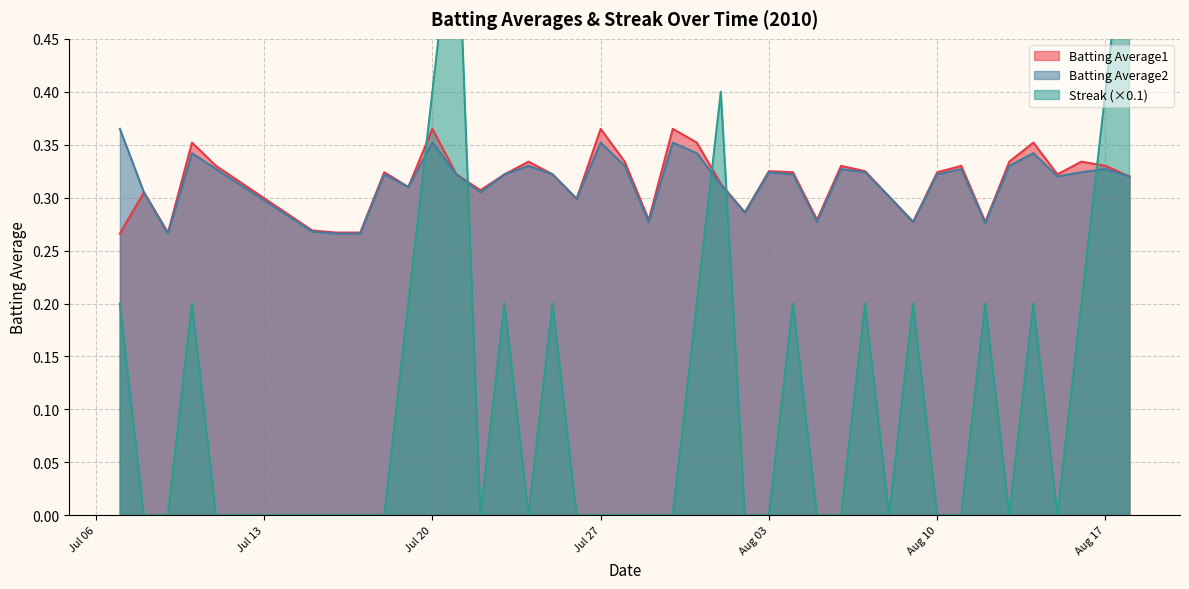

What position from the left is 2010-08-16?

38